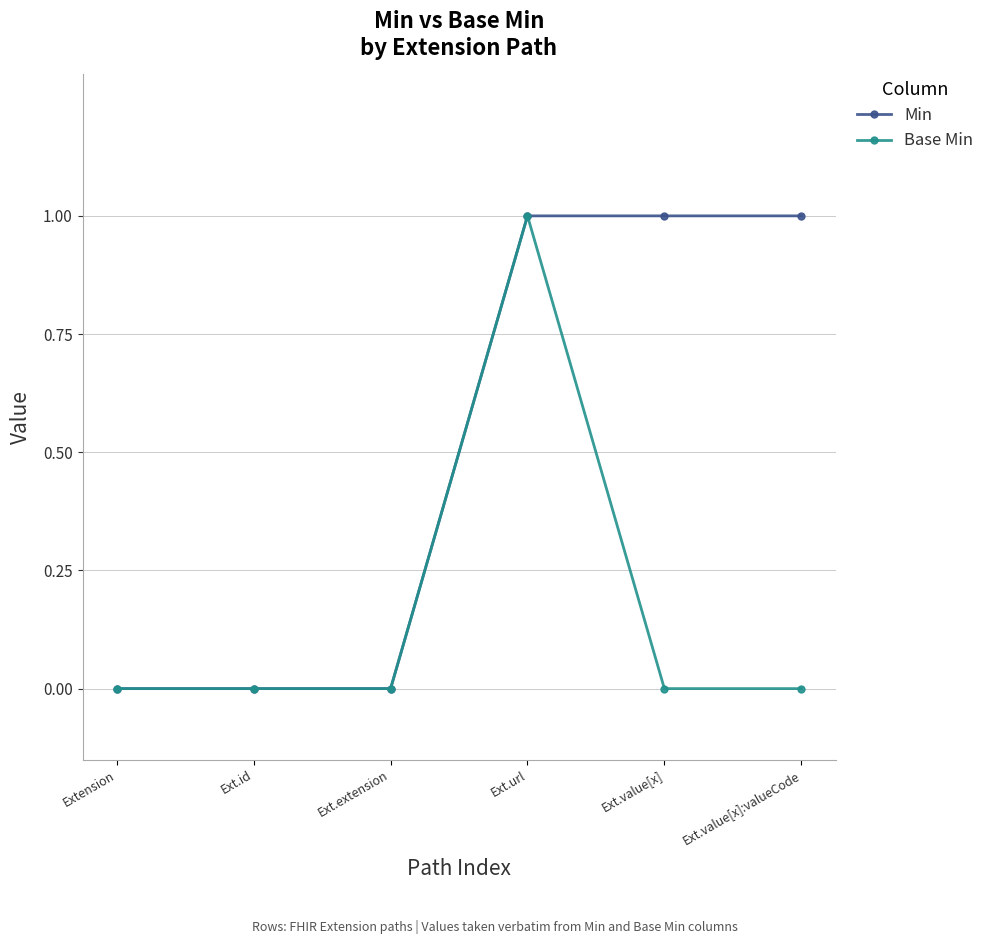

True or false: Base Min has a value of 0 at Ext.extension.

True